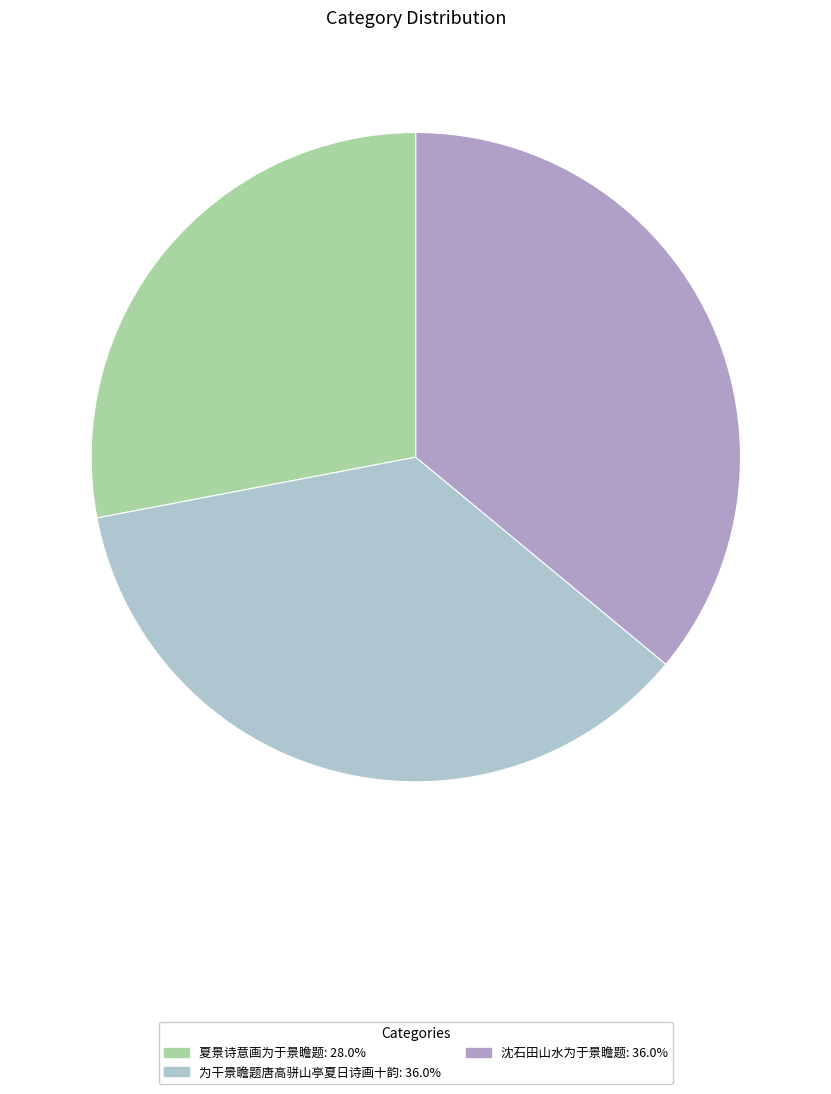

To the nearest percent, what is the average slice percentage?

33%